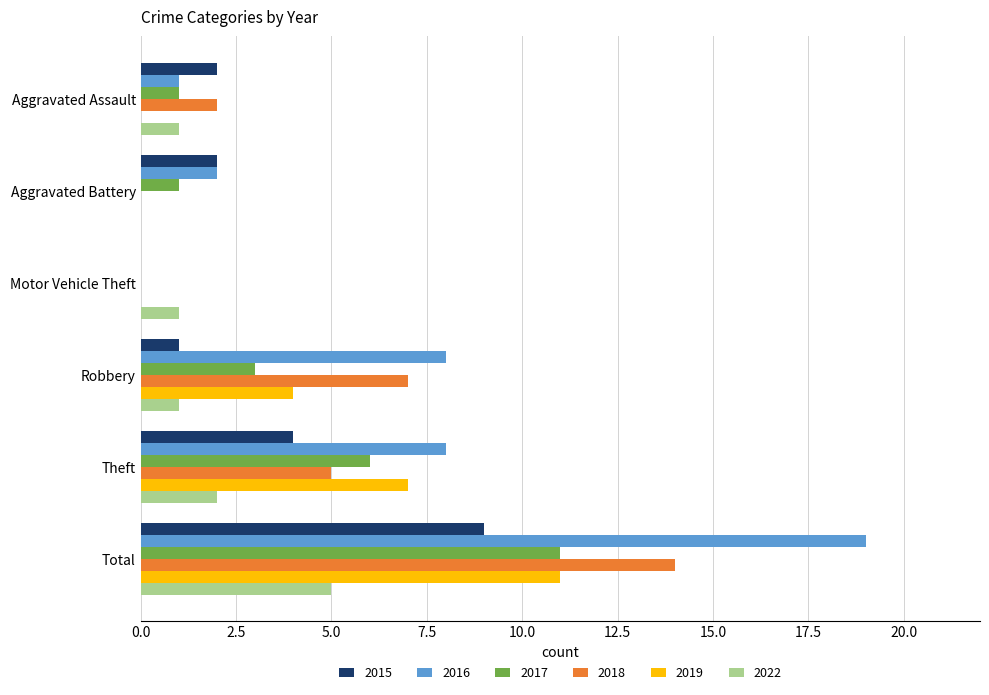

Between Motor Vehicle Theft and Total, which series saw the biggest shift?

2016